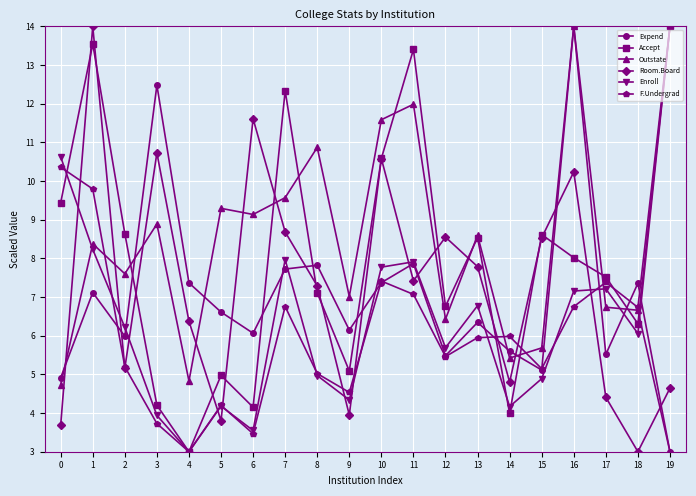

How many intersections are there between Enroll and Room.Board?

10